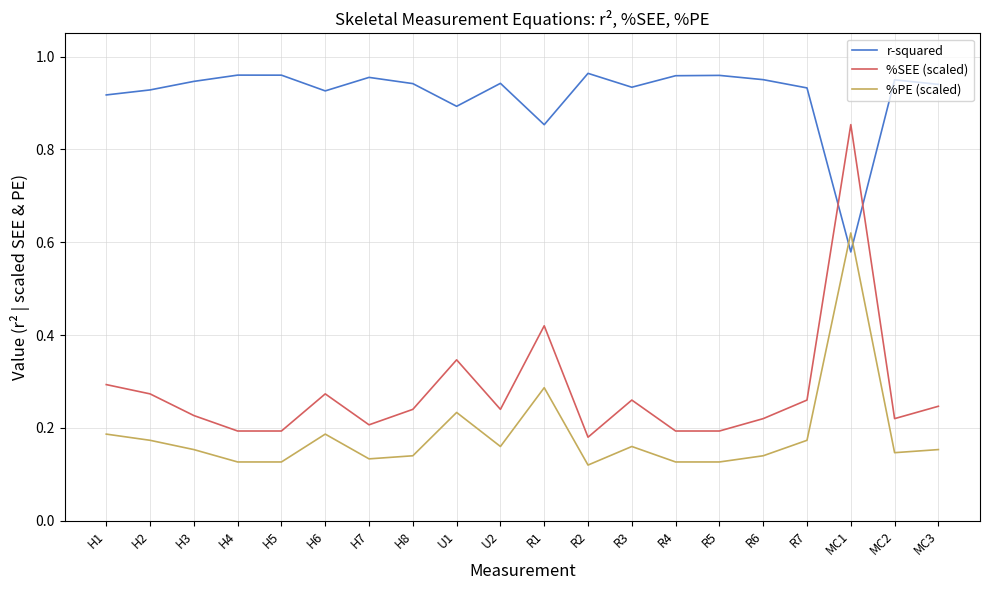

How many times do %SEE (scaled) and r-squared cross each other?

2